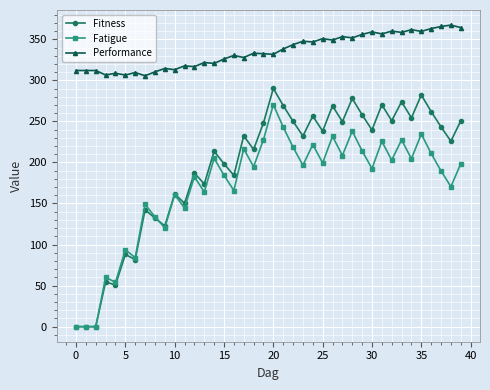

Count the number of data series in this chart.

3